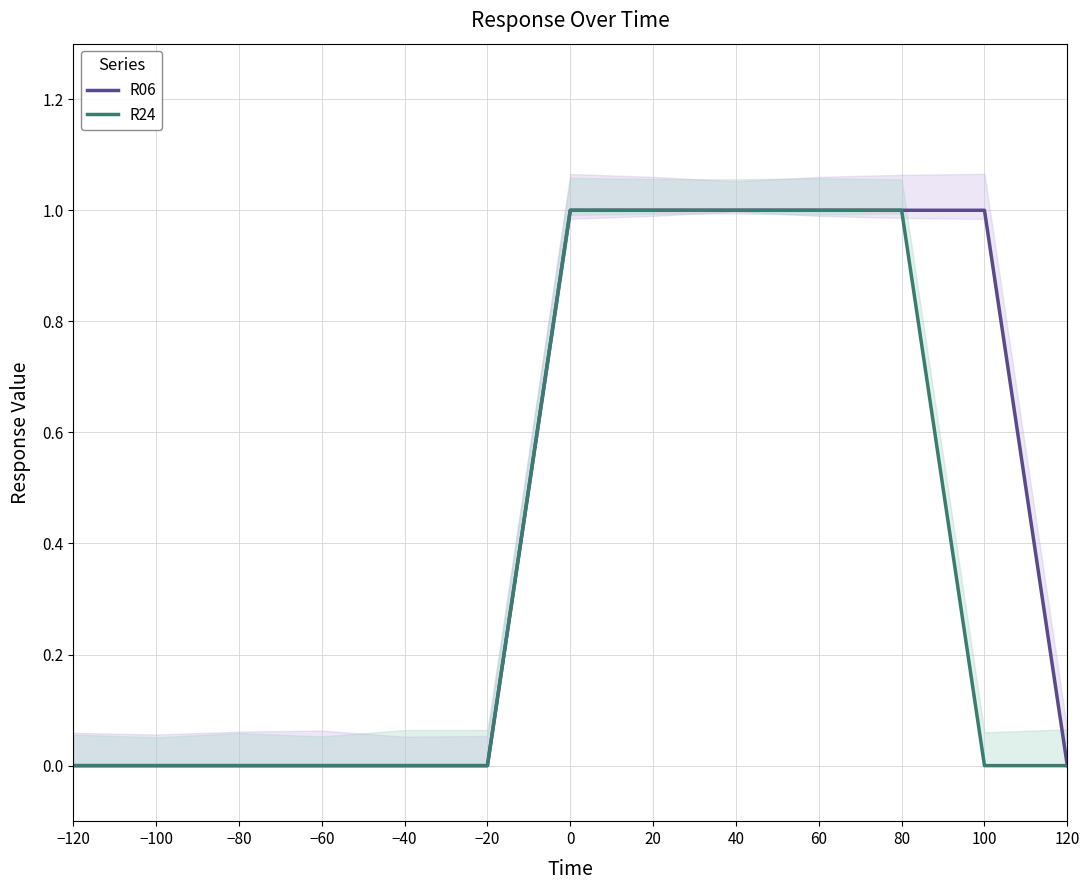

How many data points does each series have?

13